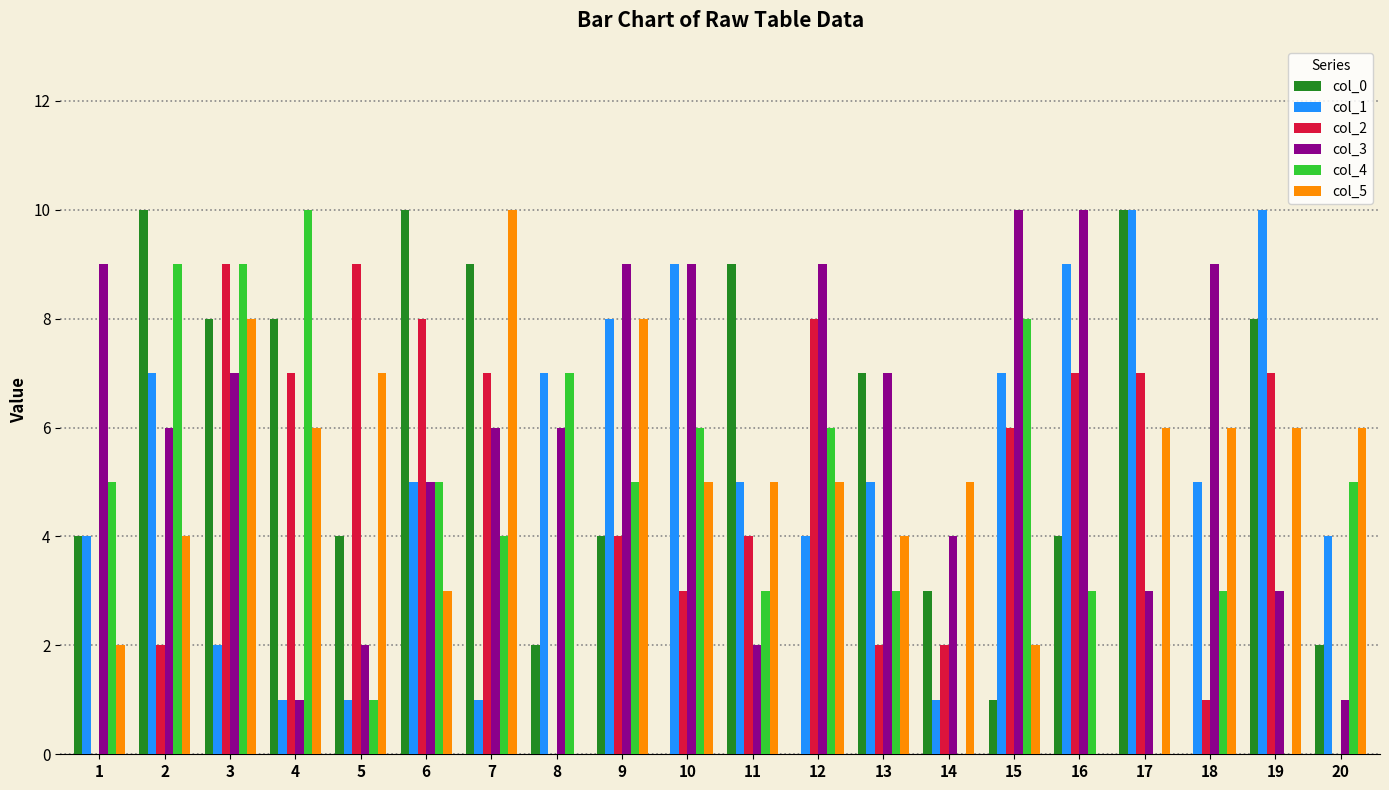

What is the approximate value of col_1 at 3?

2